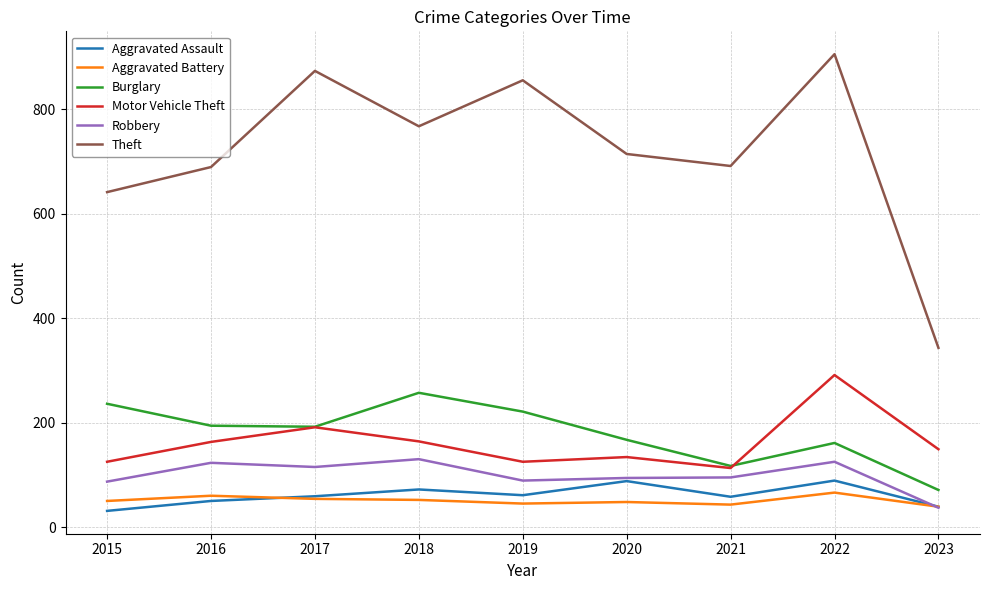

What is the difference between the highest and lowest values at 2018?

715